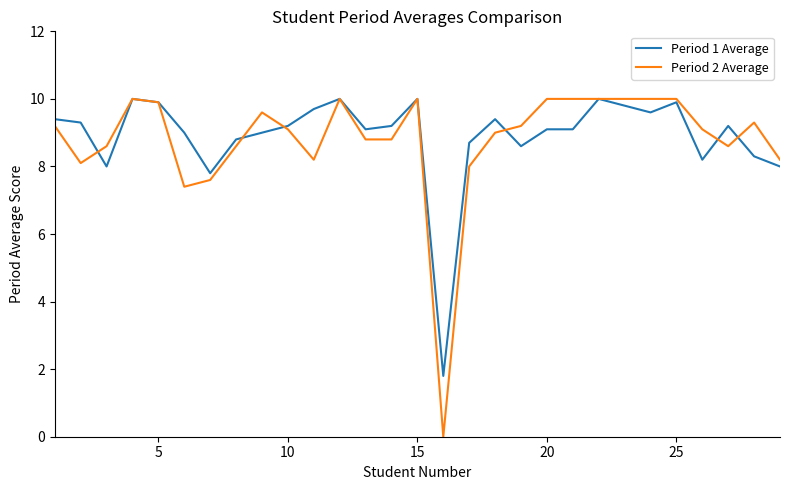

What are all the series names shown in the legend?

Period 1 Average, Period 2 Average